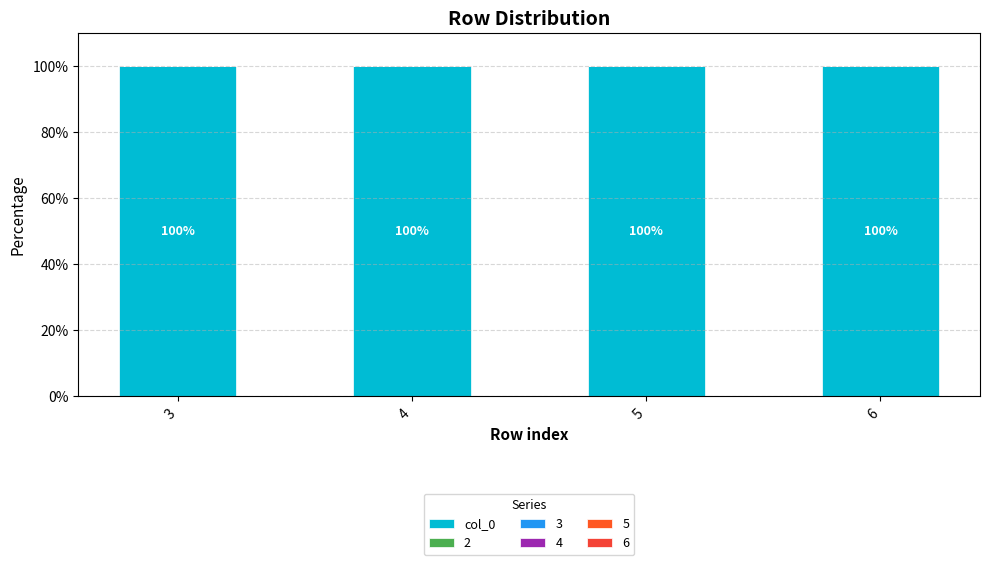

At which category is the sum across all series the highest?

6